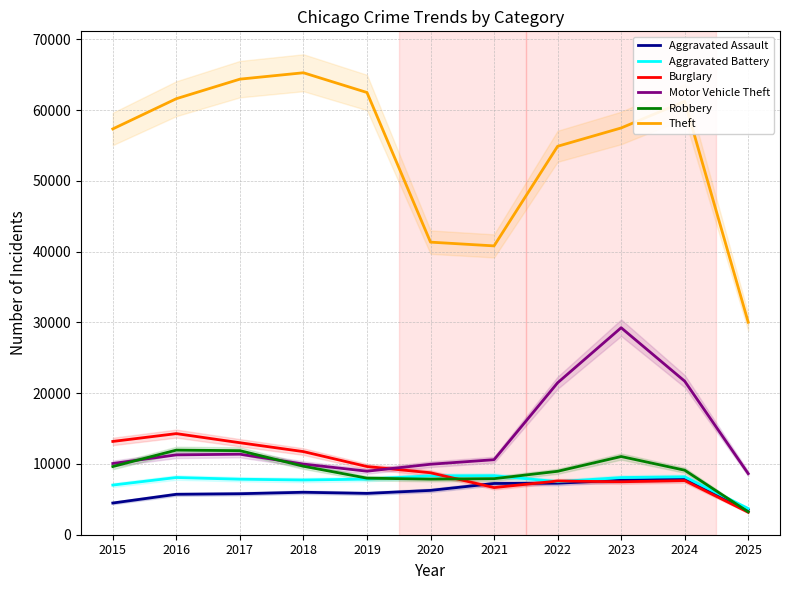

True or false: Motor Vehicle Theft has more than 2 interior local peaks.

False